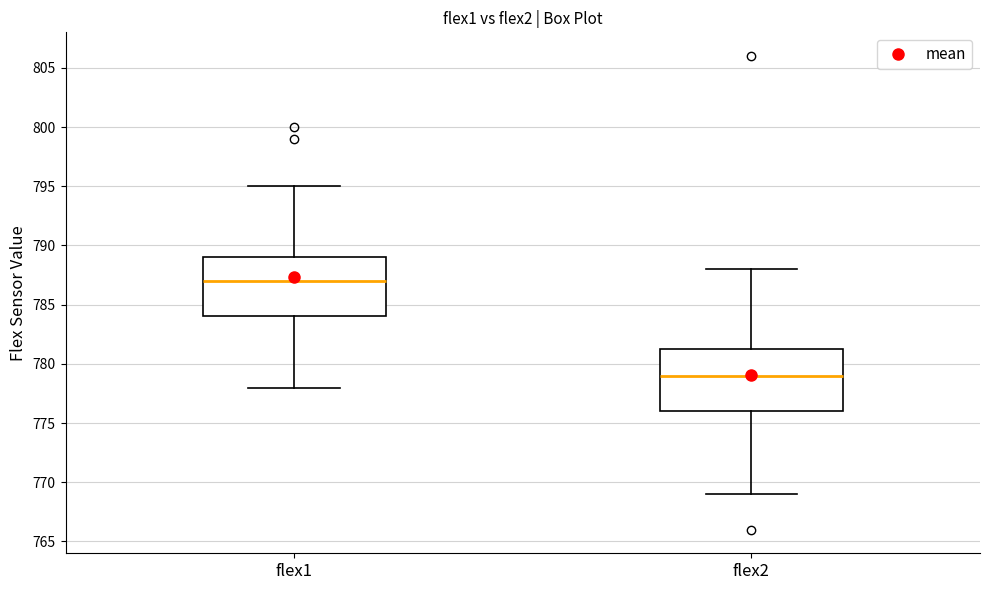

Reading left to right, read every box against the y-axis: the position of its median line, the range the box covers, and the ends of its whiskers. The values are not printed on the chart, so give them approximately, as read against the axis.

flex1: median 787.0, box 784.0 to 789.0, whiskers 778.0 to 795.0
flex2: median 779.0, box 776.0 to 781.5, whiskers 769.0 to 788.0